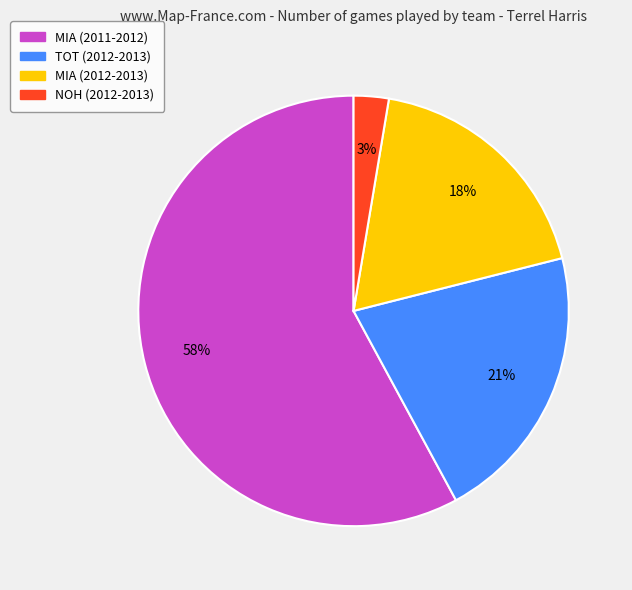

Is there any slice that represents more than half of the pie?

Yes